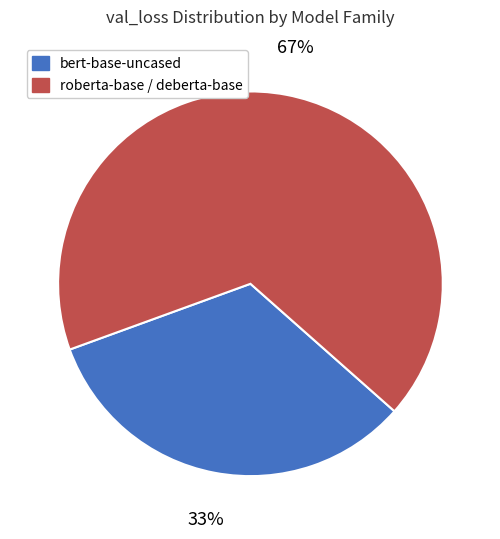

Does any single category account for the majority?

Yes